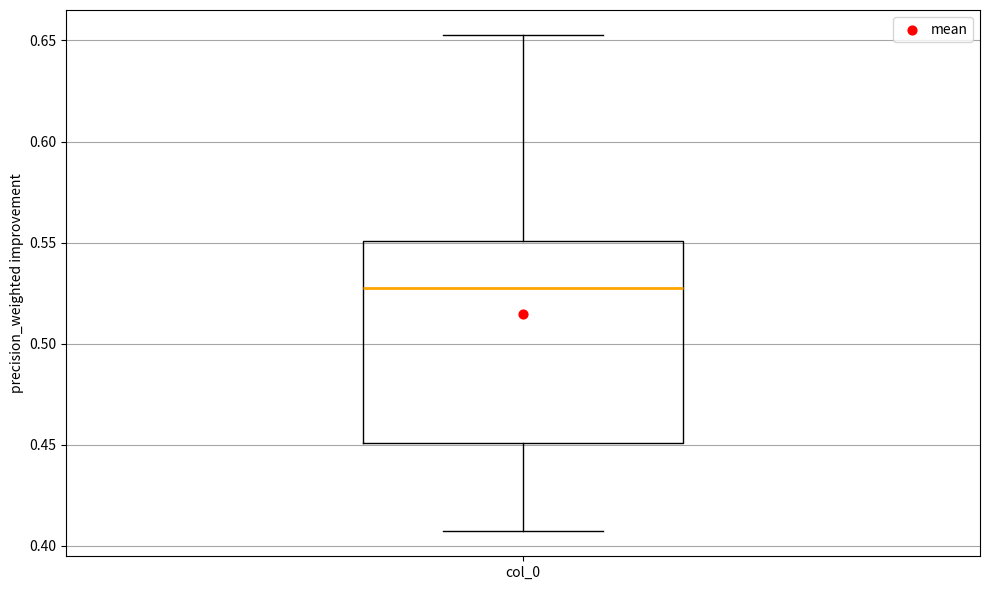

Where is the lower edge of the box for col_0 on the y-axis? The values are not printed on the chart, so give them approximately, as read against the axis.

0.450